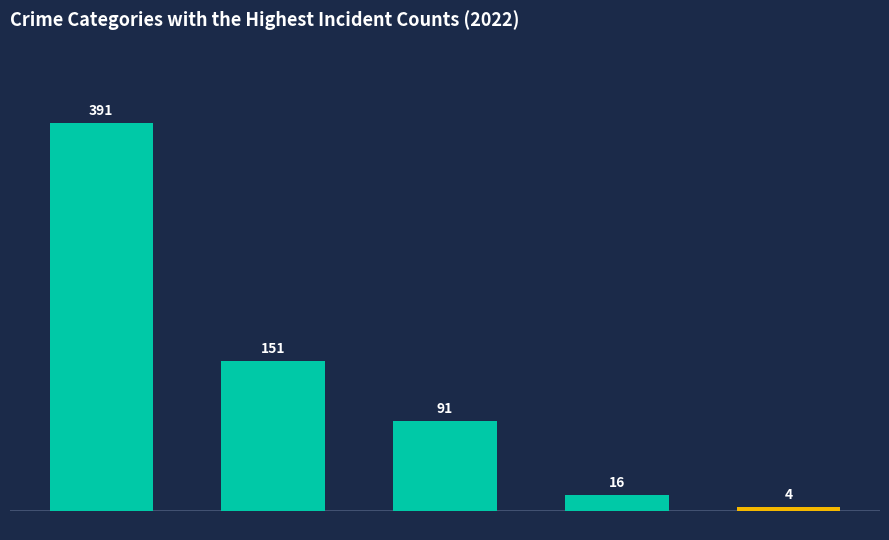

What is the change in value from Aggravated Battery to Criminal Sexual Assault?

-135